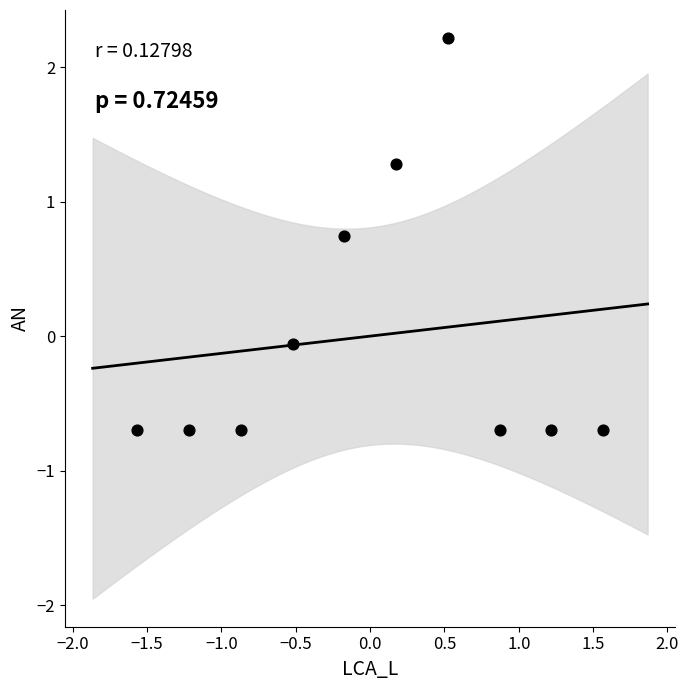

What is the range of Y values (max minus min)?

2.9